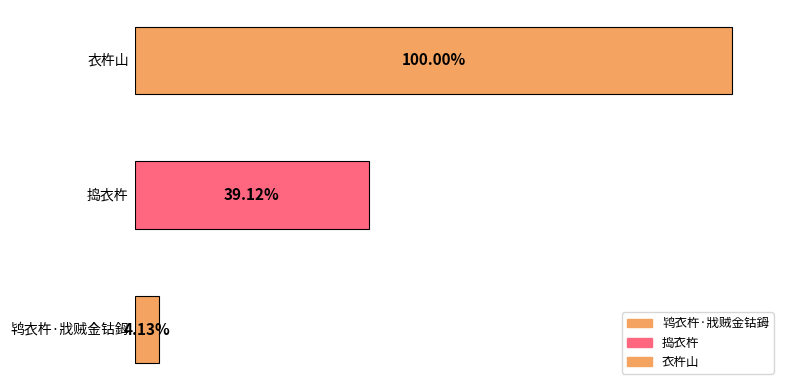

List the labels in order of value, largest first.

衣杵山, 捣衣杵, 鸨衣杵·戕贼金钴鉧